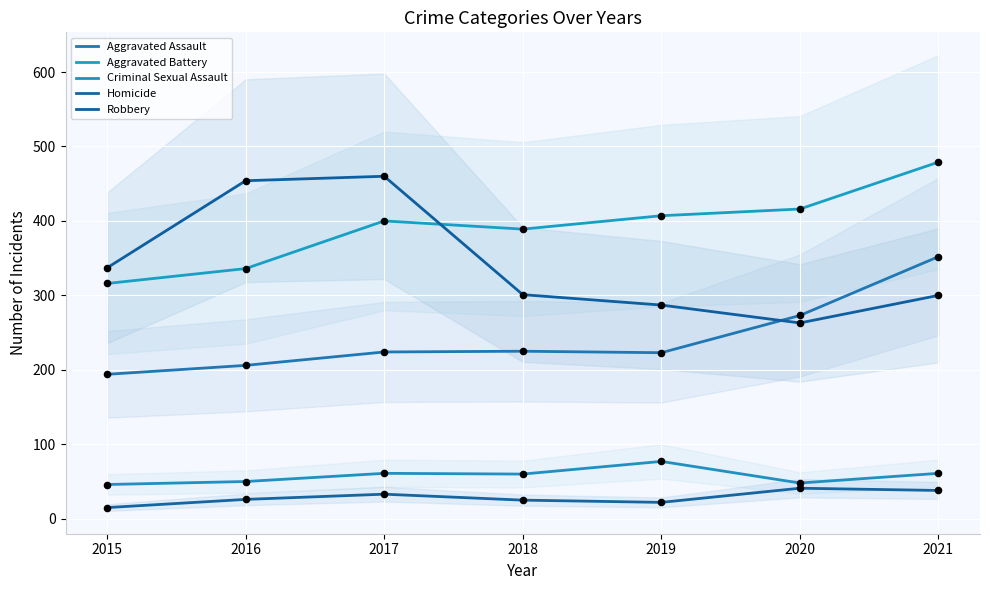

What is the total value across all series at 2019?

1016